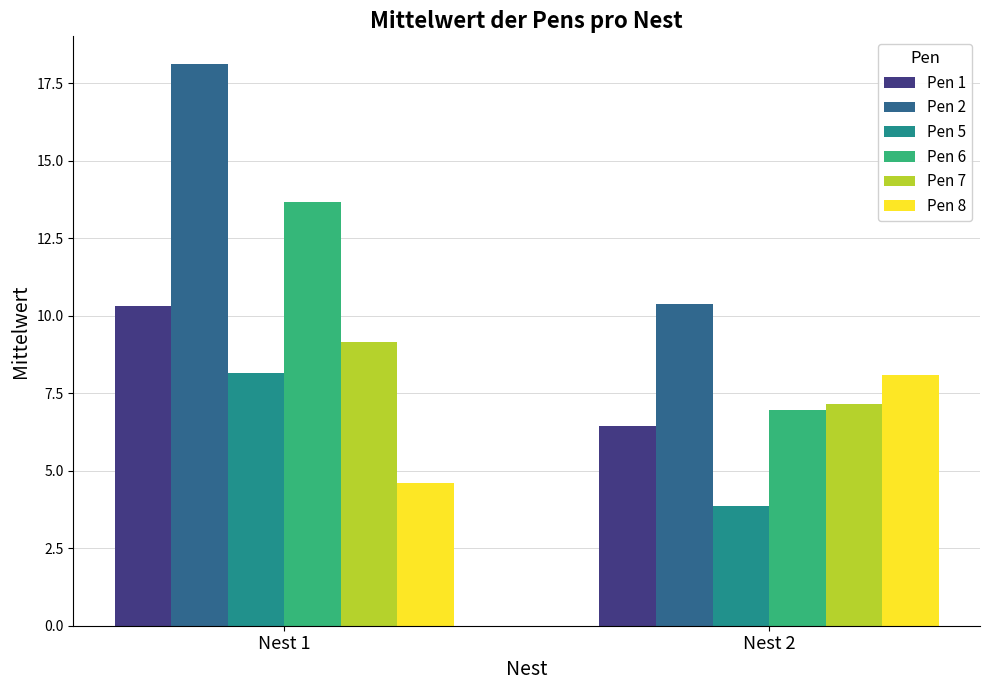

Which category has the lowest value in the Pen 6 series?

Nest 2